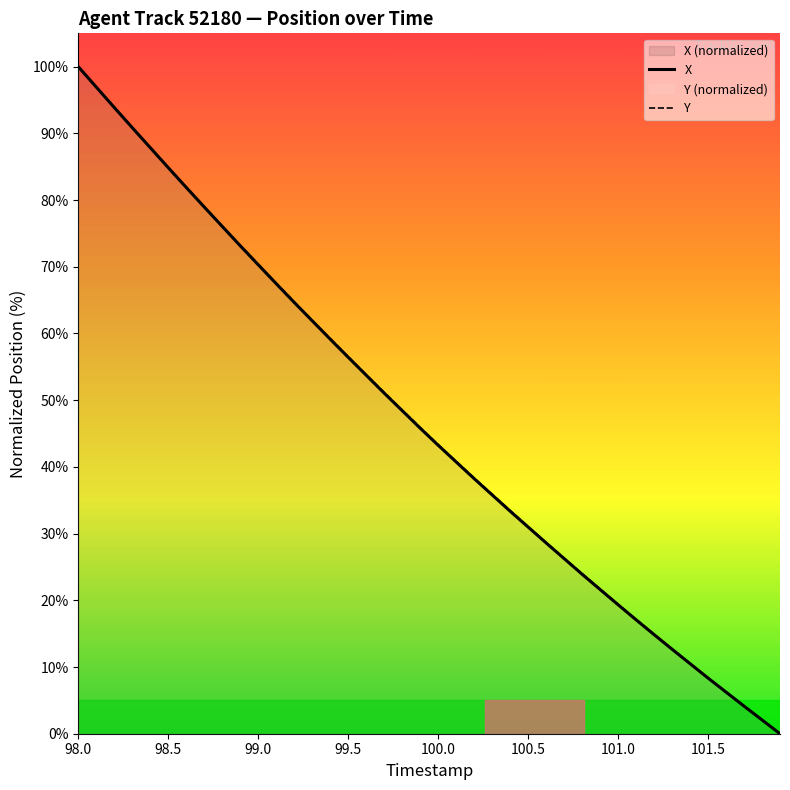

After their last crossing, which series has the higher values: Y or X?

X